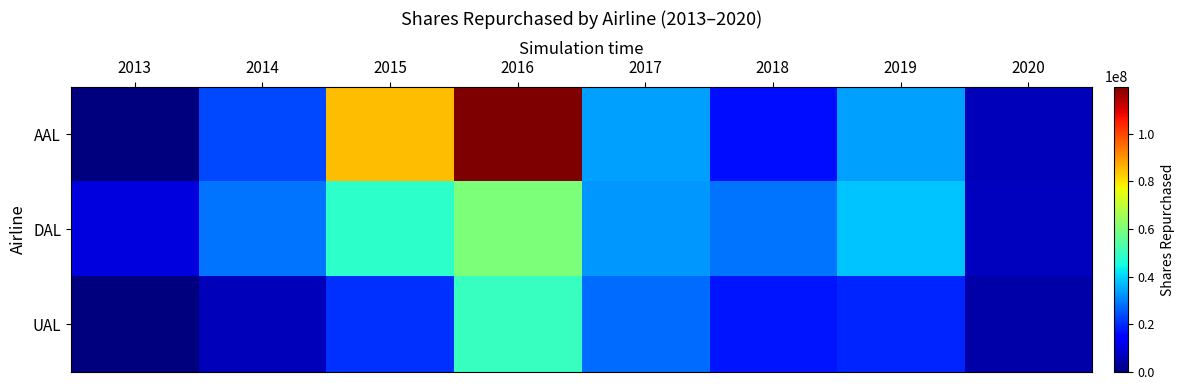

Rank the series by their maximum value, from highest to lowest.

AAL, DAL, UAL